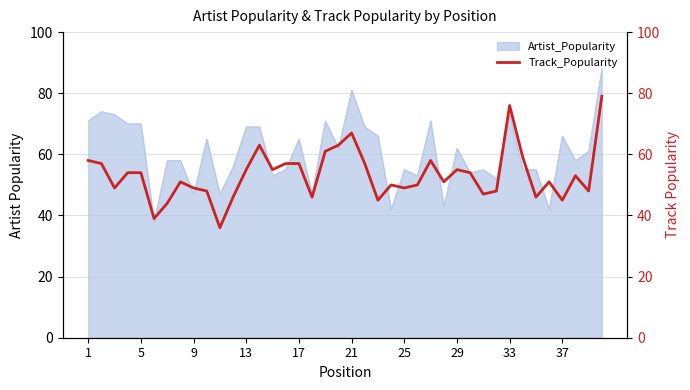

True or false: Artist_Popularity has a value of 69 at 13.

True